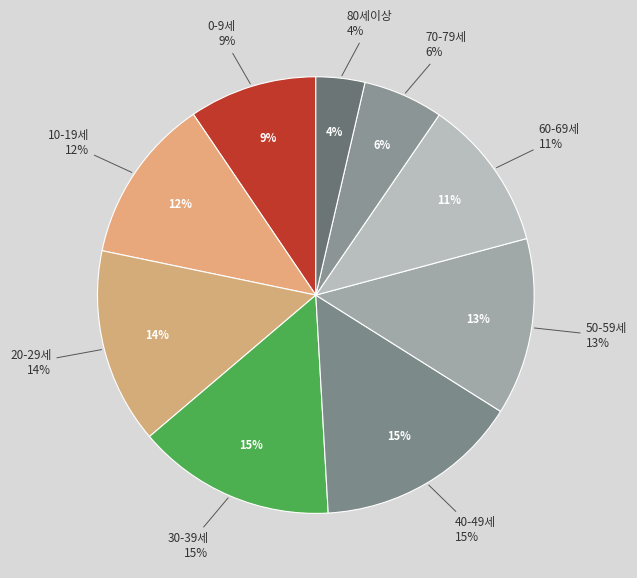

Which category has the biggest portion of the pie?

40-49세